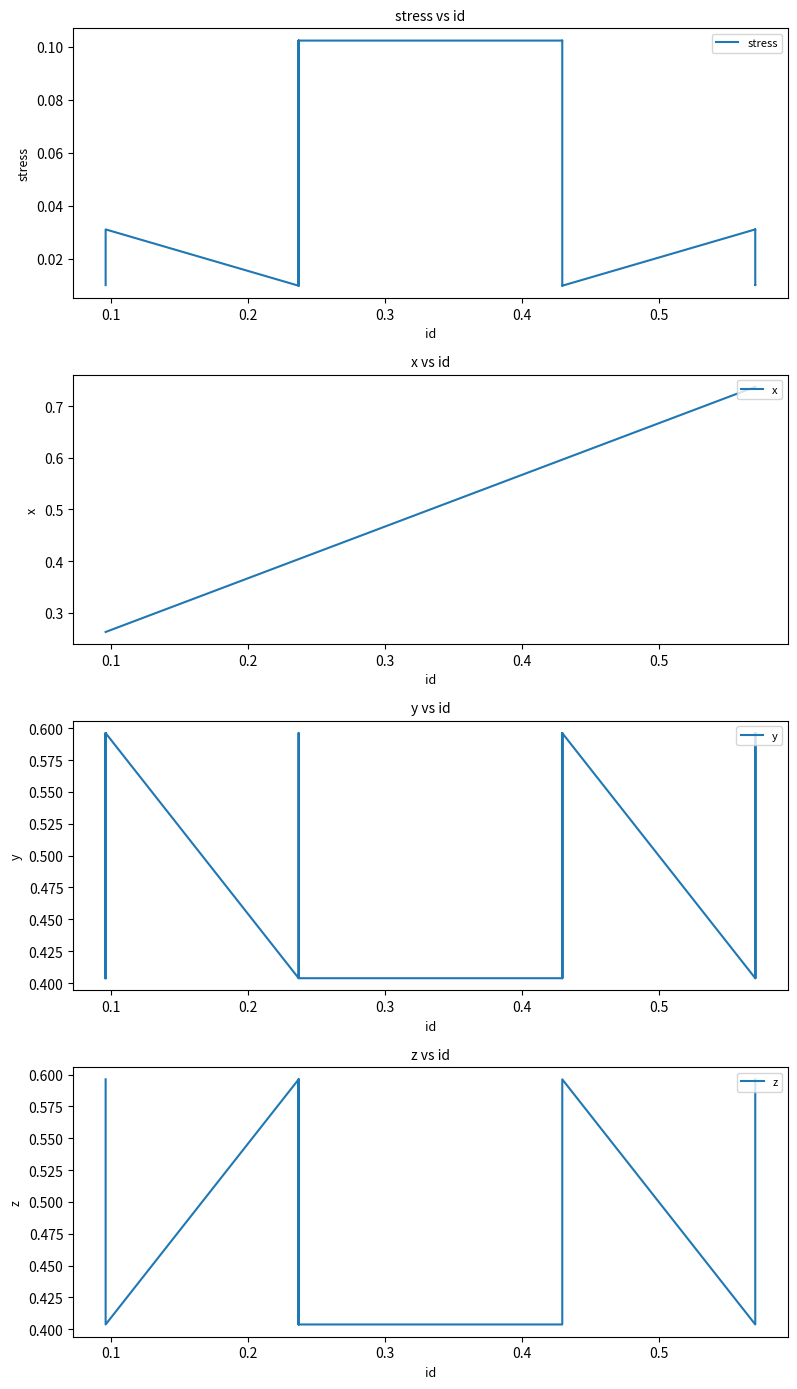

The value of stress at 0.6 is 0.0. True or false?

False